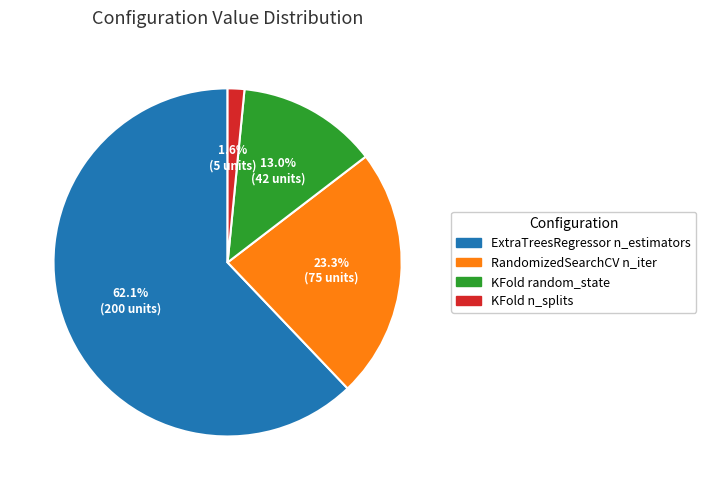

To the nearest percent, what is the combined percentage of RandomizedSearchCV n_iter and KFold random_state?

36%